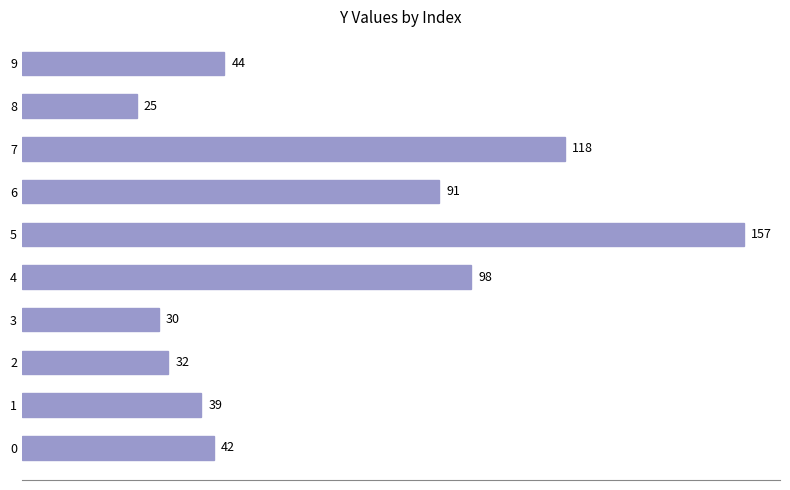

What value does the data have at 6?

90.7